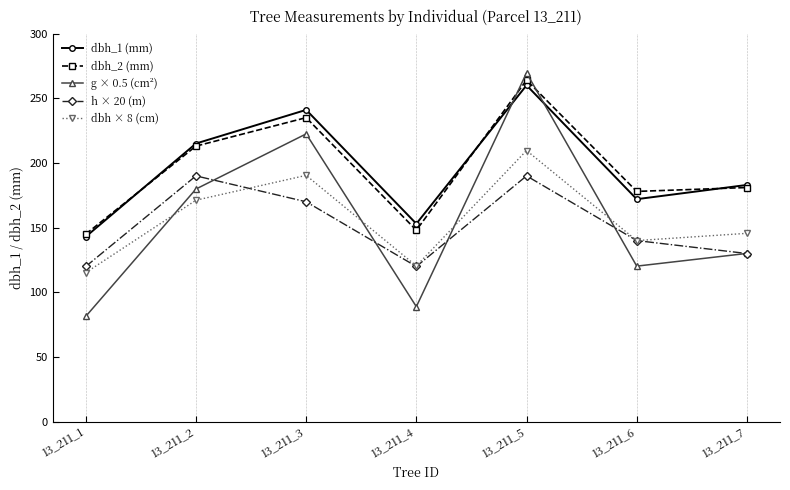

At which category does the chart reach its minimum across all series?

13_211_1